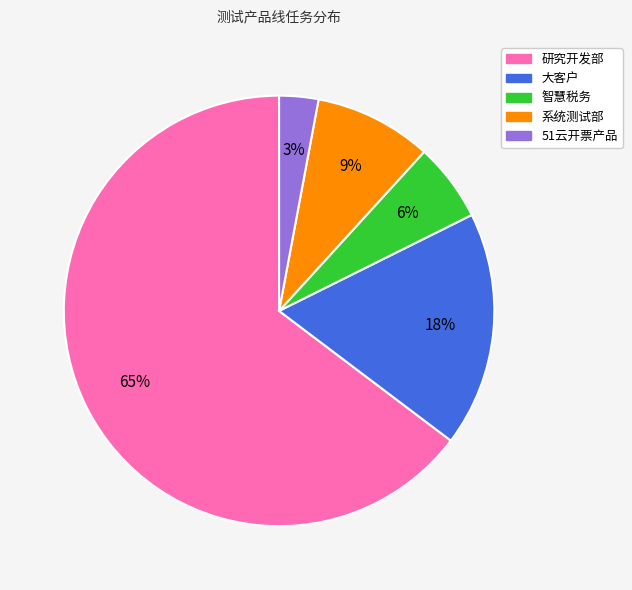

How many segments does this pie chart have?

5